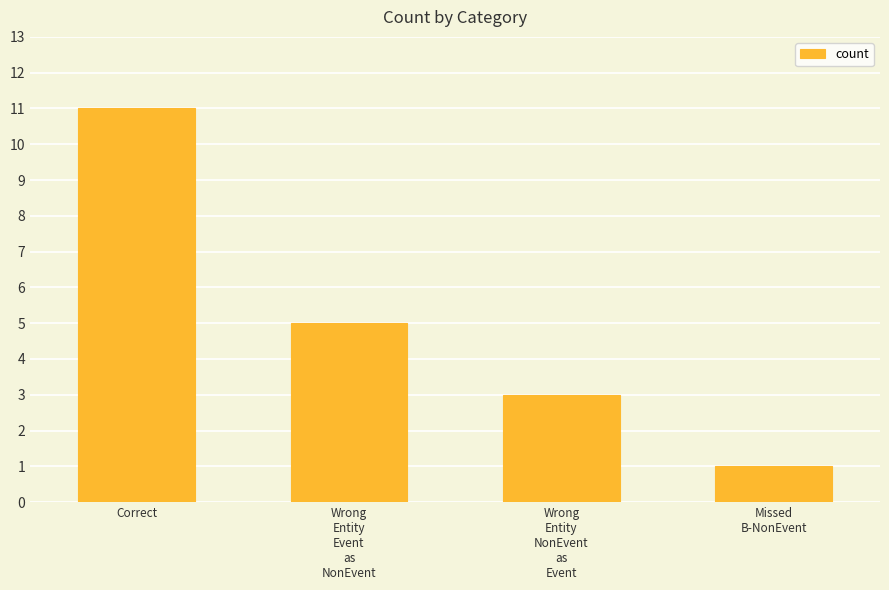

What is the difference between the second highest and minimum values?

4